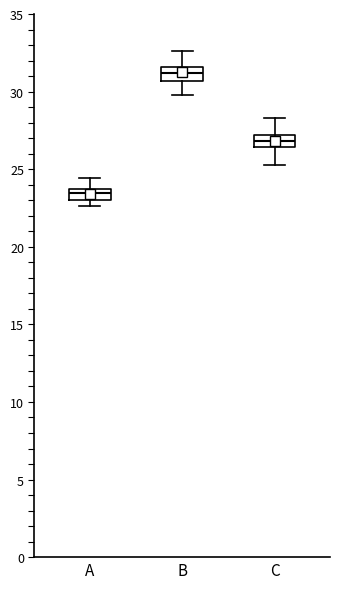

Where is the lower edge of the box for C on the y-axis? The values are not printed on the chart, so give them approximately, as read against the axis.

26.5